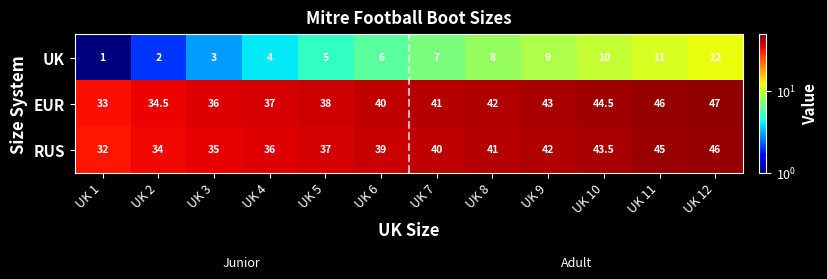

The value of UK at UK 3 is 1.0. True or false?

False